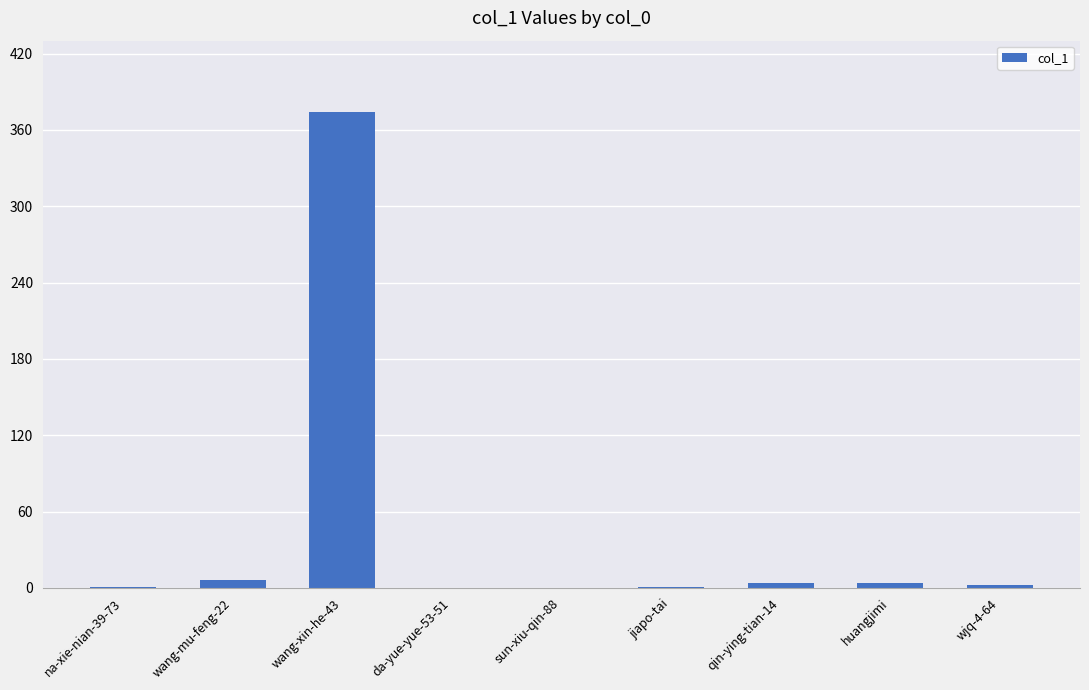

What is the change in value from na-xie-nian-39-73 to wang-mu-feng-22?

+5